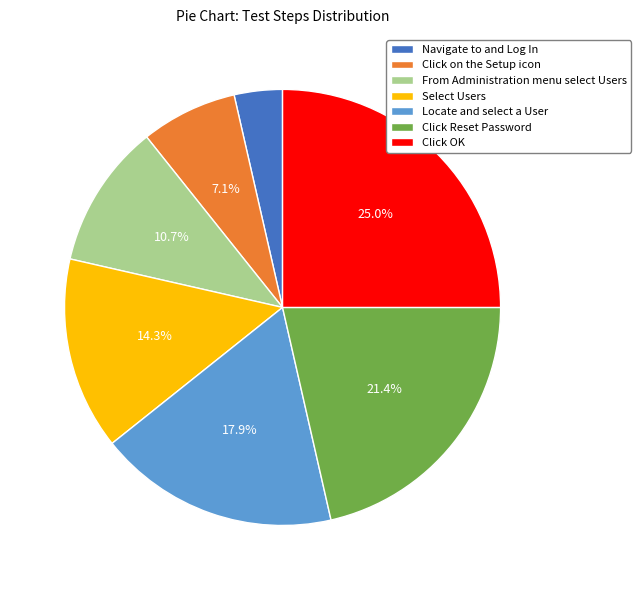

Is Click on the Setup icon the majority of the pie?

No